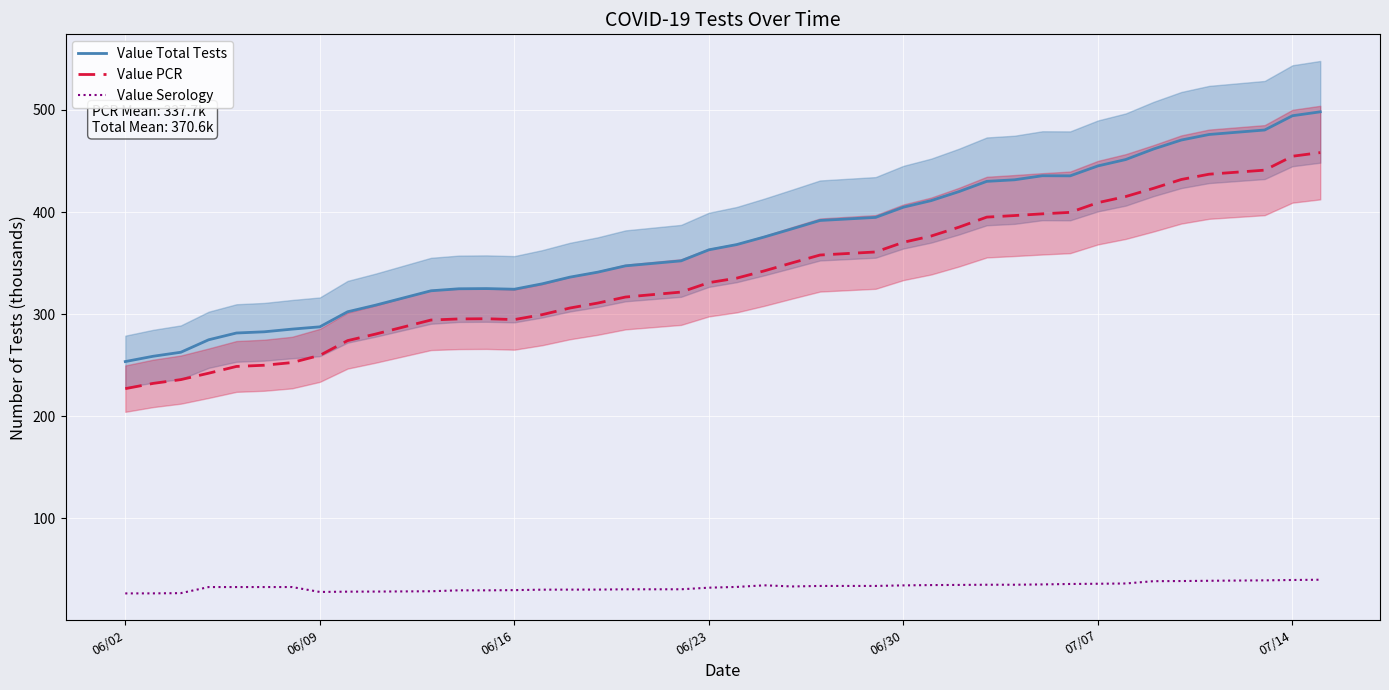

Reading left to right, list all the values displayed in this chart.

Value Total Tests: 253.6	258.8	262.7	274.9	281.6	282.7	285.4	287.6	302.3	308.8	322.9	324.9	325.1	324.4	329.7	336.3	341.1	347.3	352.2	363.0	368.2	375.6	383.6	391.8	394.8	404.8	411.2	420.1	430.1	431.6	435.6	435.5	445.2	451.5	461.8	470.5	476.0	480.4	494.3	498.2
Value PCR: 227.1	232.2	235.9	242.2	248.8	250.0	252.6	259.6	274.1	280.5	294.3	295.3	295.5	294.7	299.5	306.0	310.9	316.8	321.6	330.9	335.3	342.4	350.3	357.9	360.9	370.4	376.5	385.2	395.1	396.6	398.3	399.7	409.2	415.2	423.3	431.9	437.1	441.1	454.7	458.2
Value Serology: 26.5	26.6	26.8	32.7	32.8	32.8	32.8	27.9	28.2	28.3	28.6	29.5	29.5	29.7	30.2	30.2	30.3	30.5	30.6	32.1	32.9	34.4	33.3	33.8	33.8	34.4	34.7	34.8	35.0	35.0	35.3	35.8	36.0	36.2	38.5	38.6	38.9	39.3	39.7	39.9